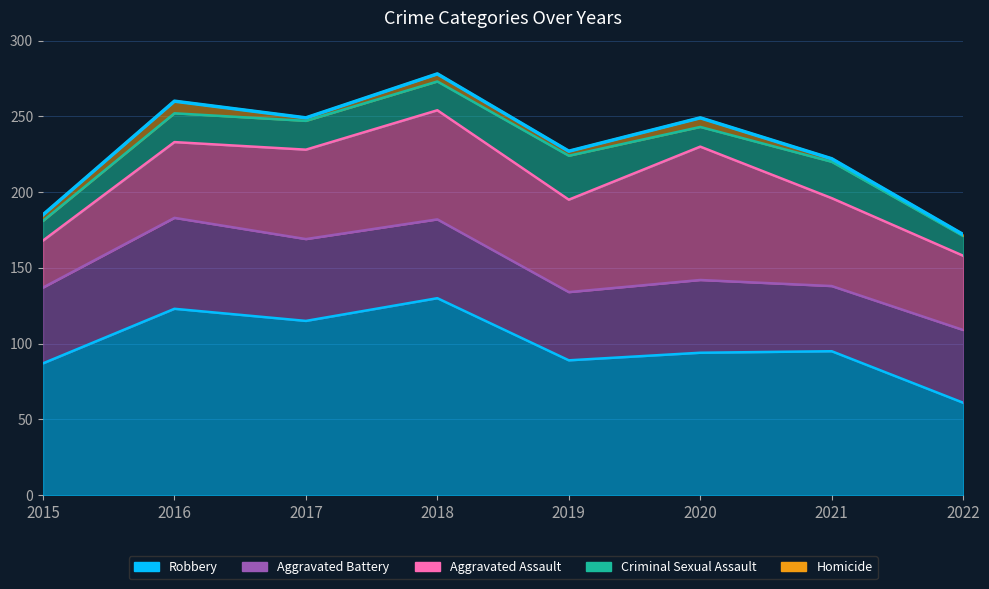

What is the value of the Aggravated Battery point at the 8th from the left?

48